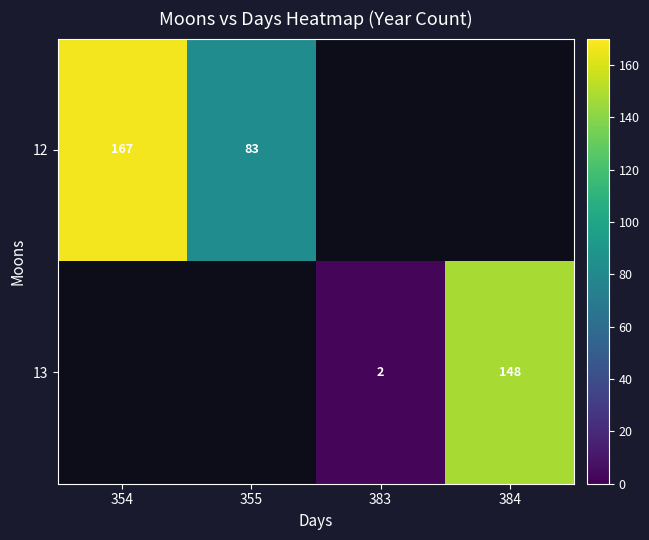

Which category has the highest value across all series?

354